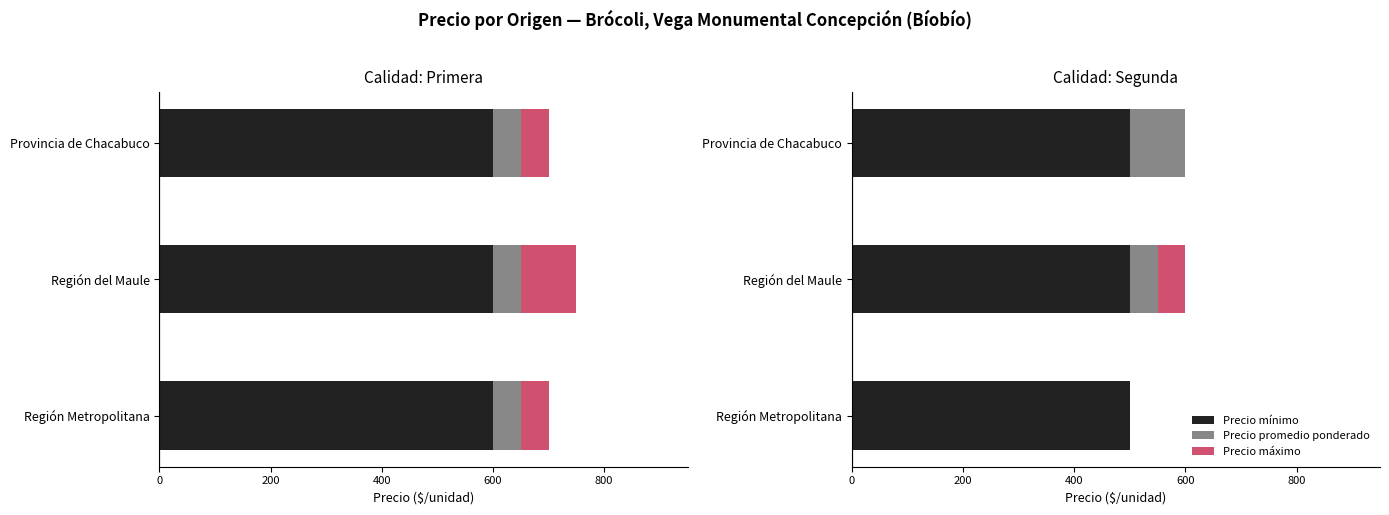

What are all the series names shown in the legend?

Precio mínimo, Precio promedio ponderado, Precio máximo